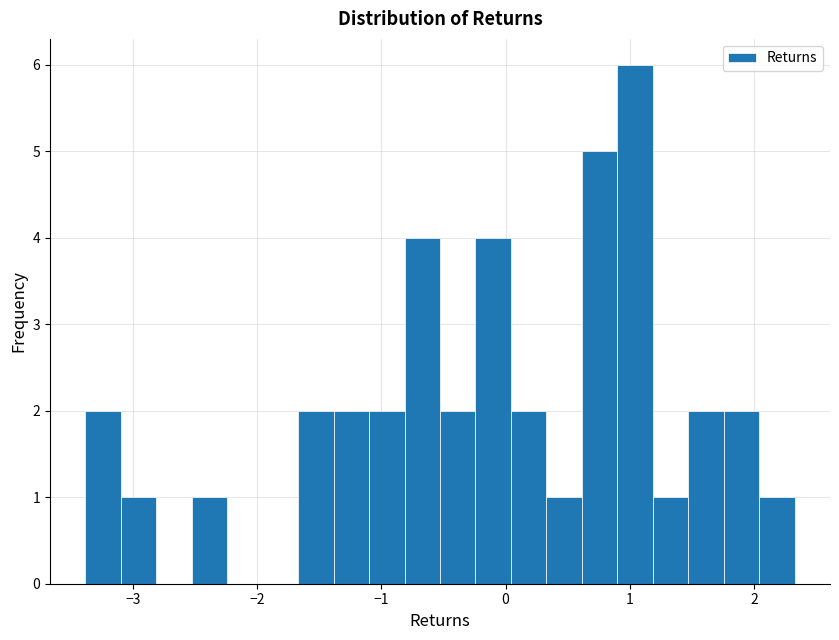

Around what value on the x-axis is the tallest bar? Give the approximate position of its centre, as read against the axis.

1.0